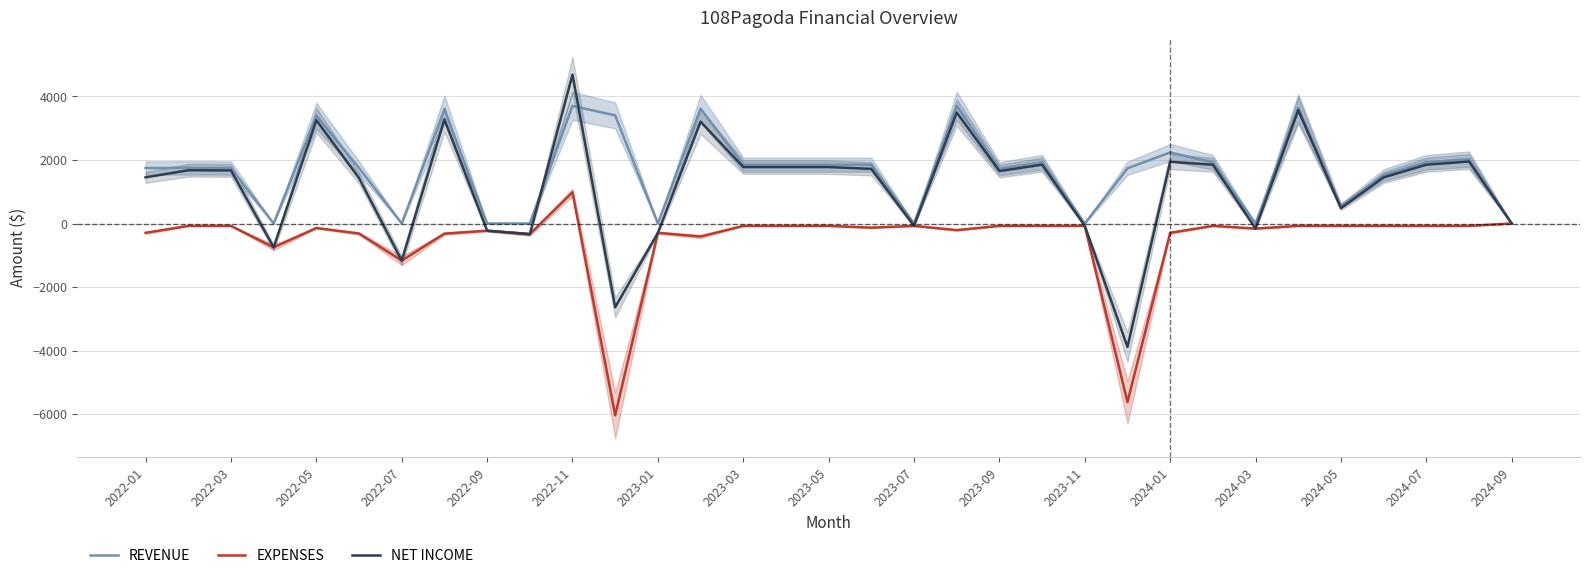

How many interior local valleys does the REVENUE series have?

8